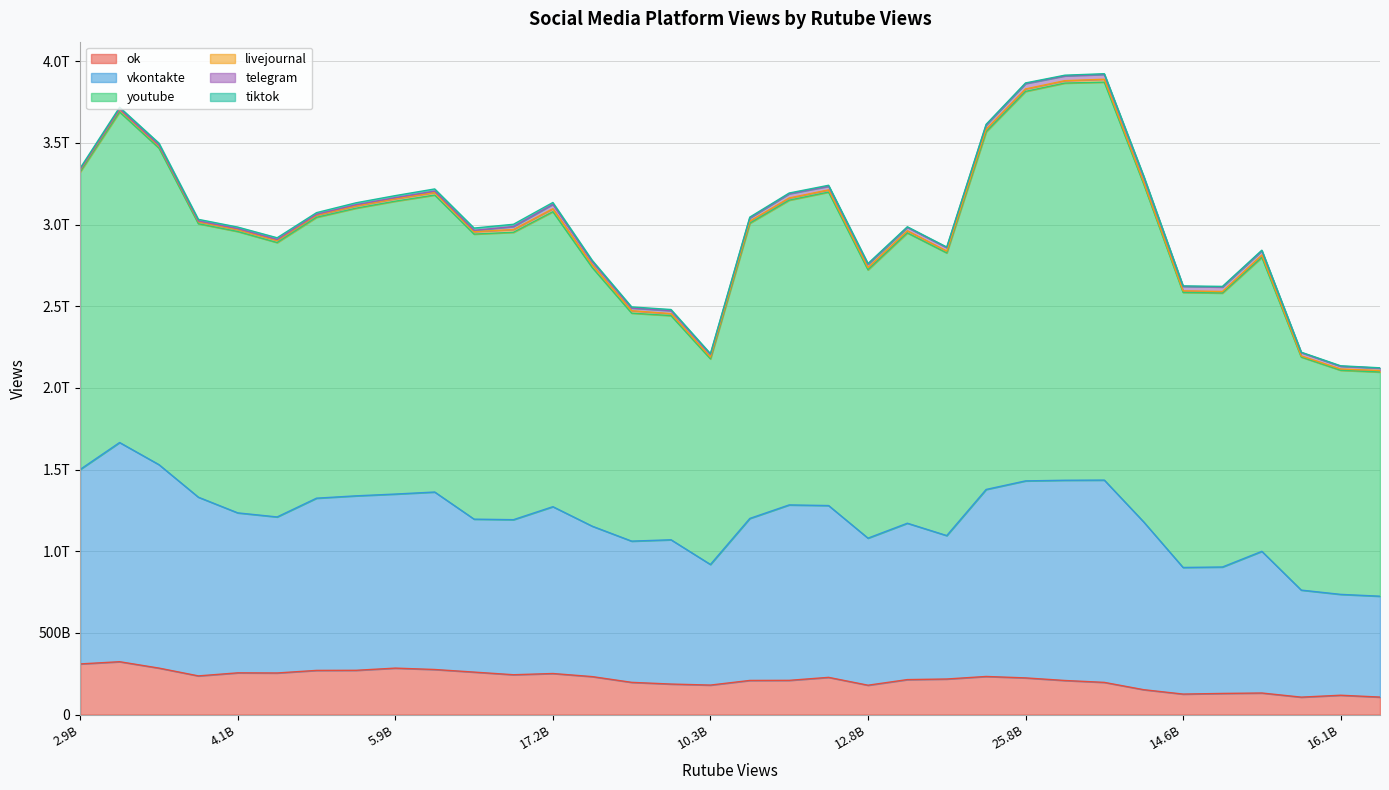

What is the spread (max minus min) of values at 9061153074?

1365394132612